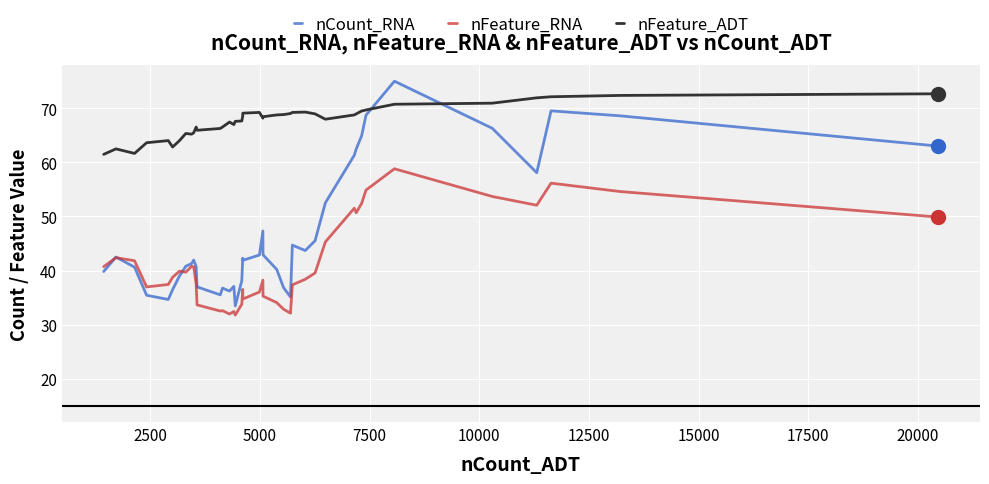

Which series has the largest total across all categories?

nFeature_ADT